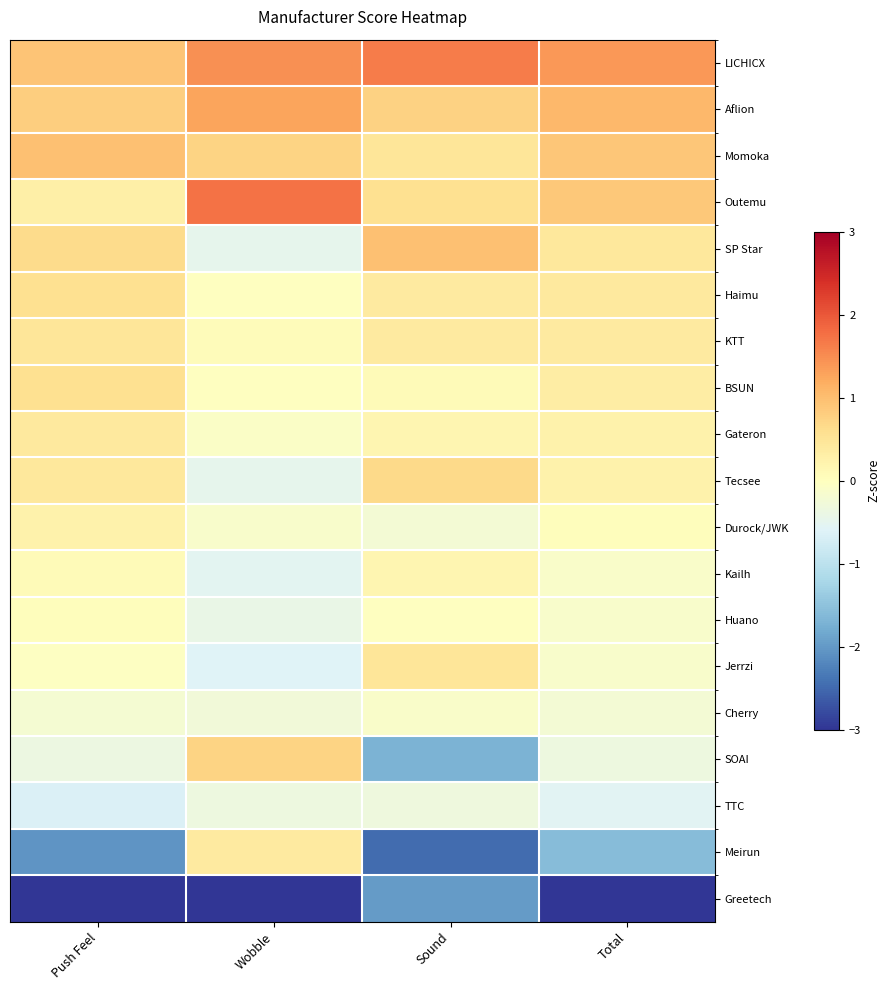

Count the number of data series in this chart.

19